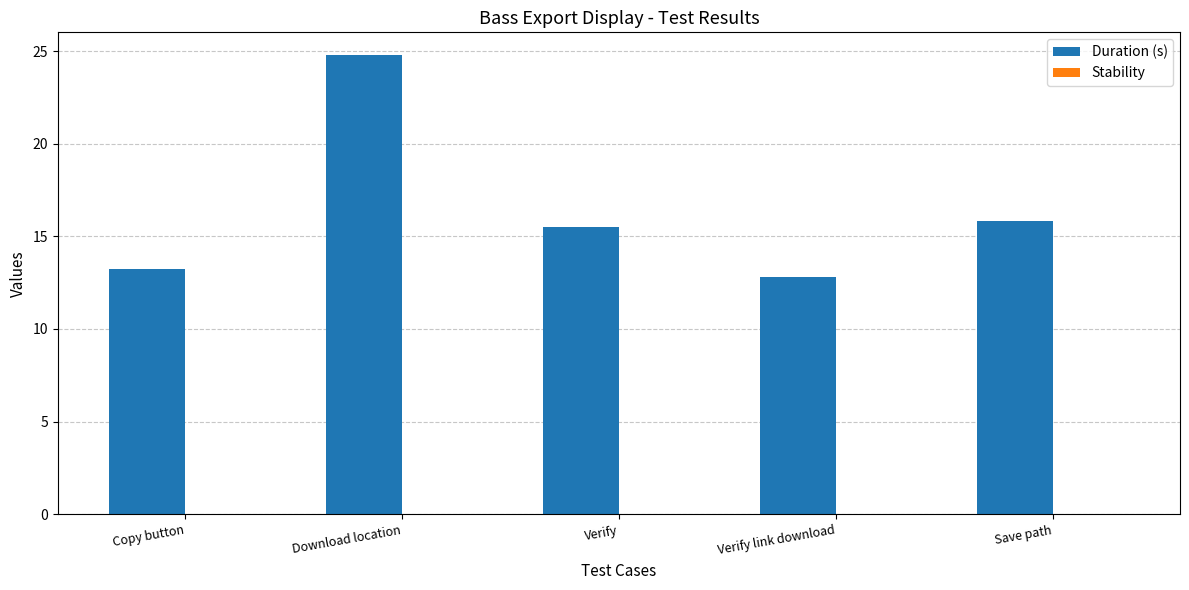

Where does the data first go above 15?

Download location